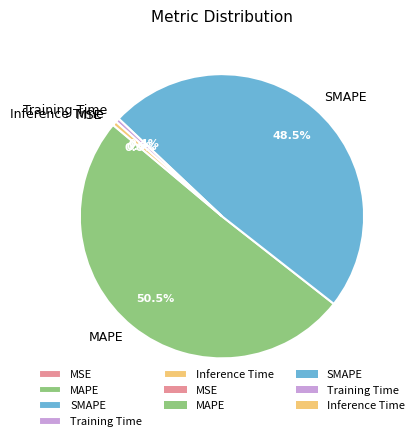

Which slice is the largest?

MAPE